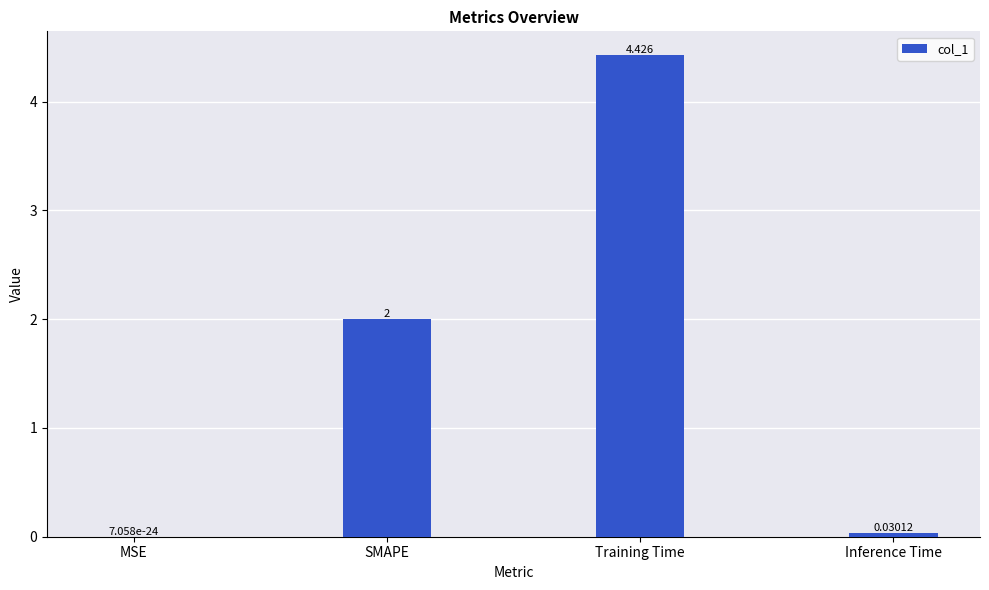

Between Training Time and MSE, which is larger?

Training Time